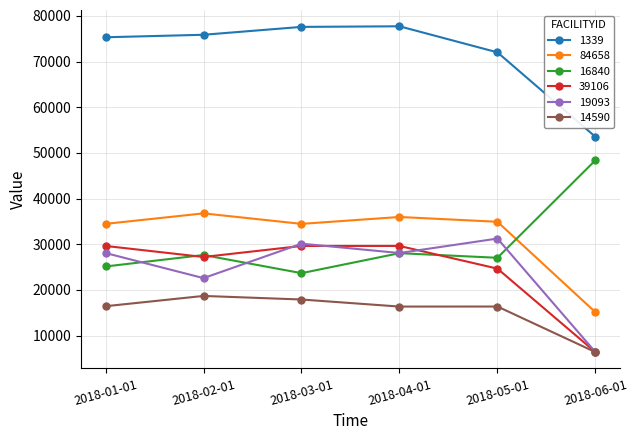

How many series are shown in this chart?

6